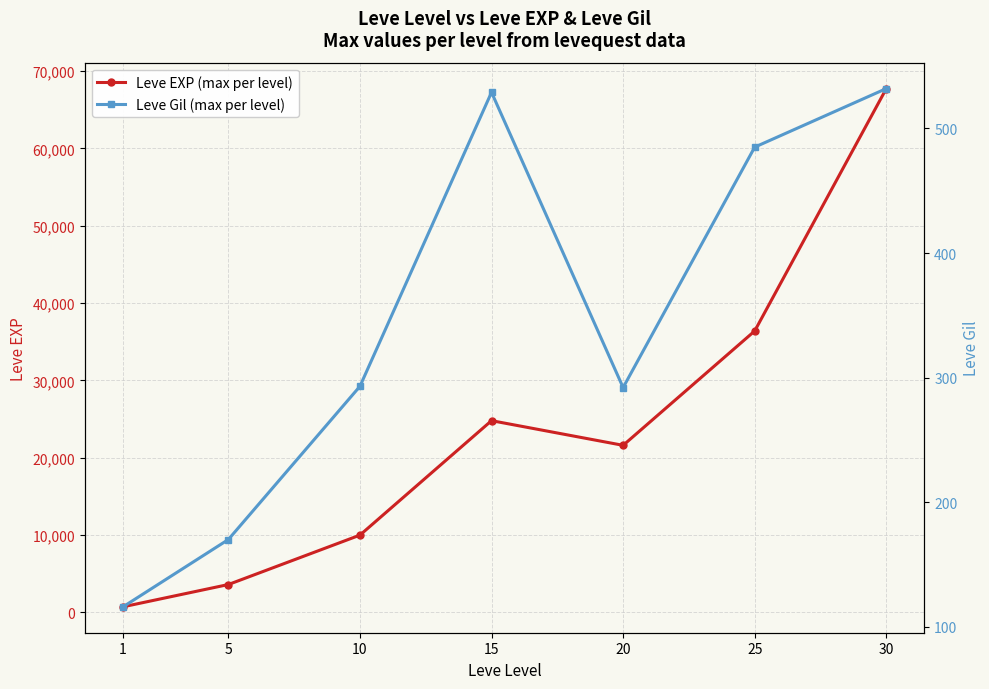

Which series has the widest spread of values?

Leve EXP (max per level)